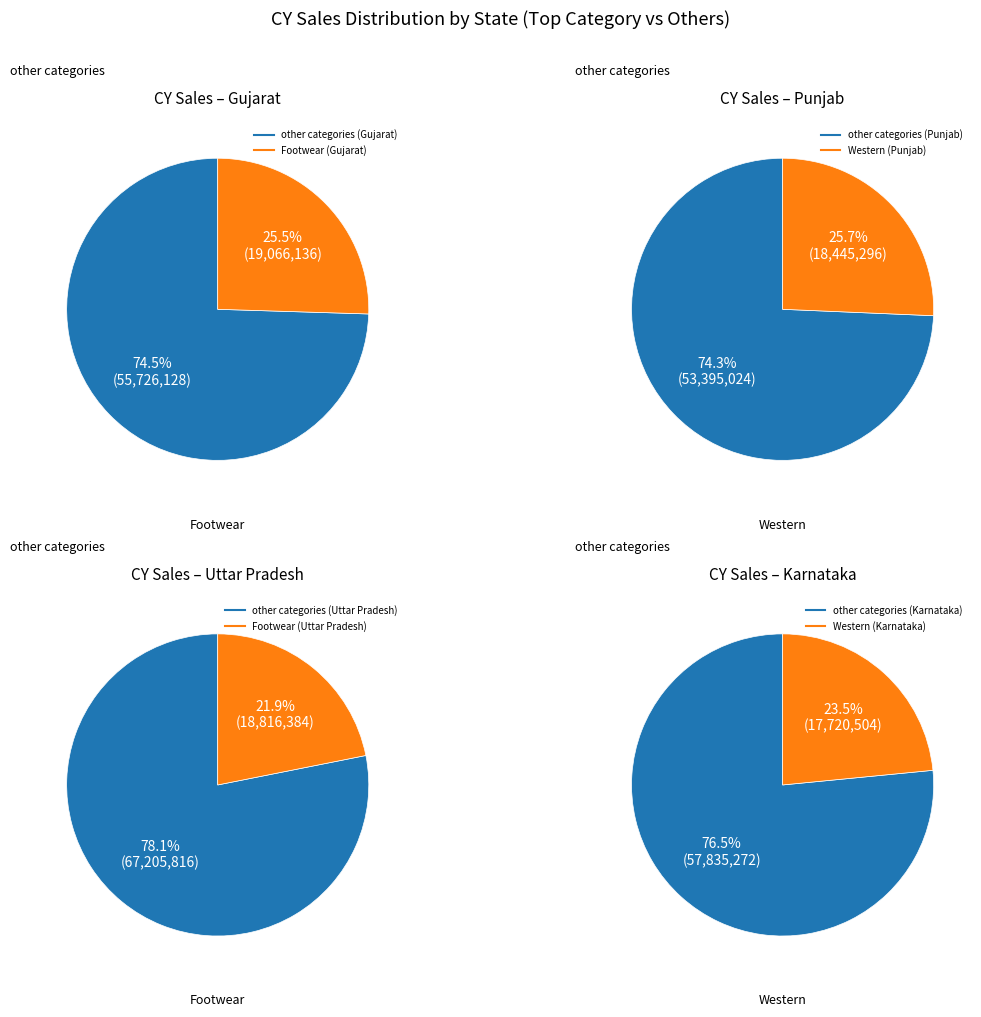

Is 1 the majority of the pie?

No